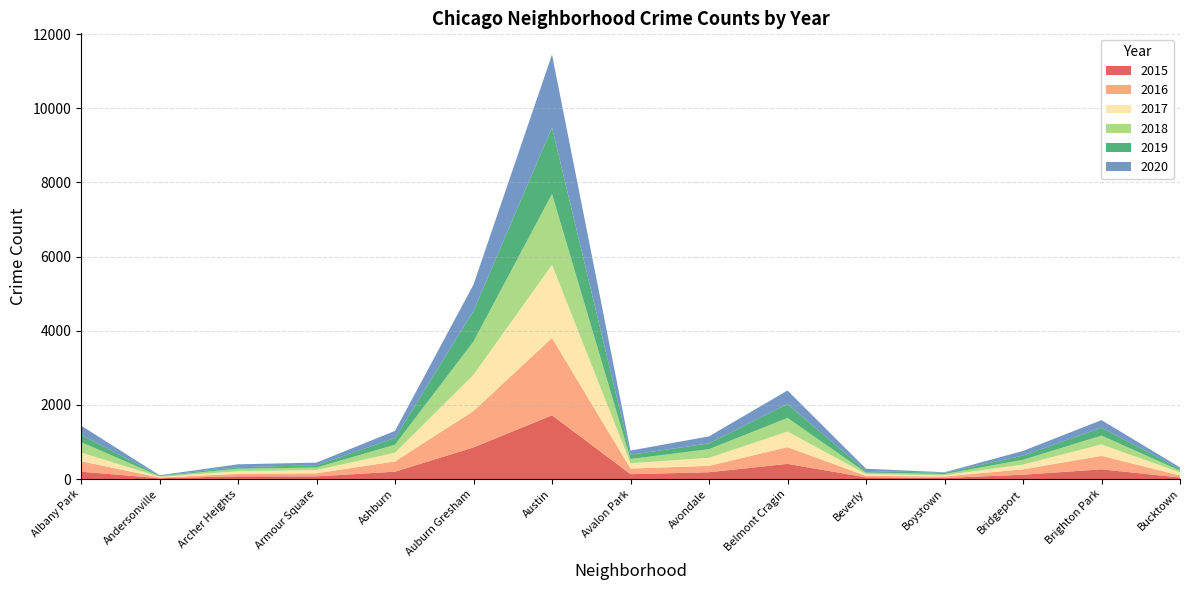

Reading right to left, what are all the values shown in this chart?

2015: 41	262	116	30	46	409	183	132	1719	852	199	72	75	21	199
2016: 55	363	146	39	40	451	172	151	2086	983	276	83	65	20	282
2017: 85	308	128	33	47	420	218	143	1971	978	233	88	69	17	235
2018: 47	239	129	34	41	368	233	115	1911	898	218	69	69	18	281
2019: 45	213	115	33	42	375	156	114	1792	826	180	61	41	18	199
2020: 41	204	124	14	62	365	189	113	1967	708	193	70	78	8	246